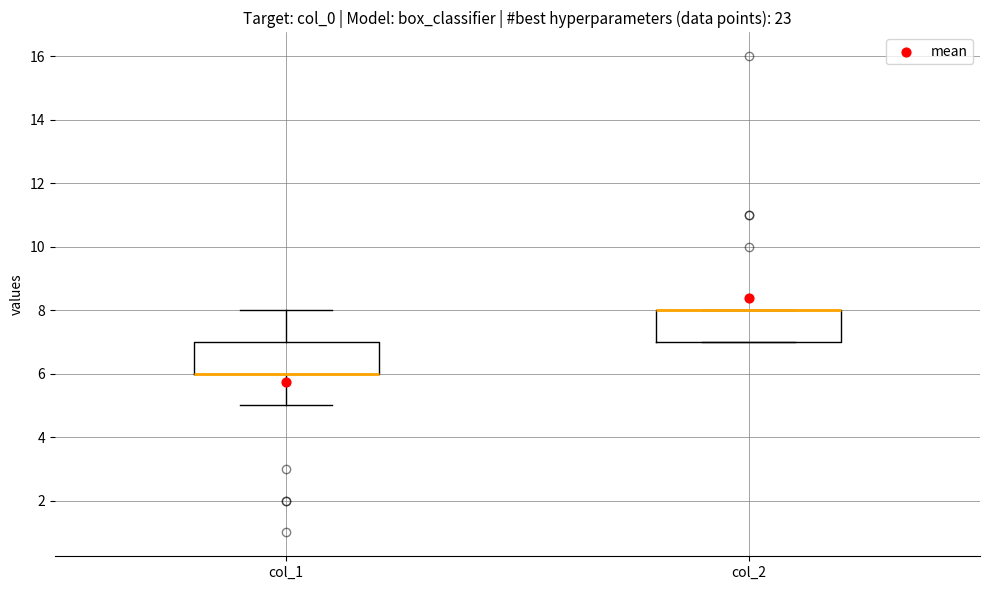

Where does the lower whisker of the box for col_1 end on the y-axis? The values are not printed on the chart, so give them approximately, as read against the axis.

5